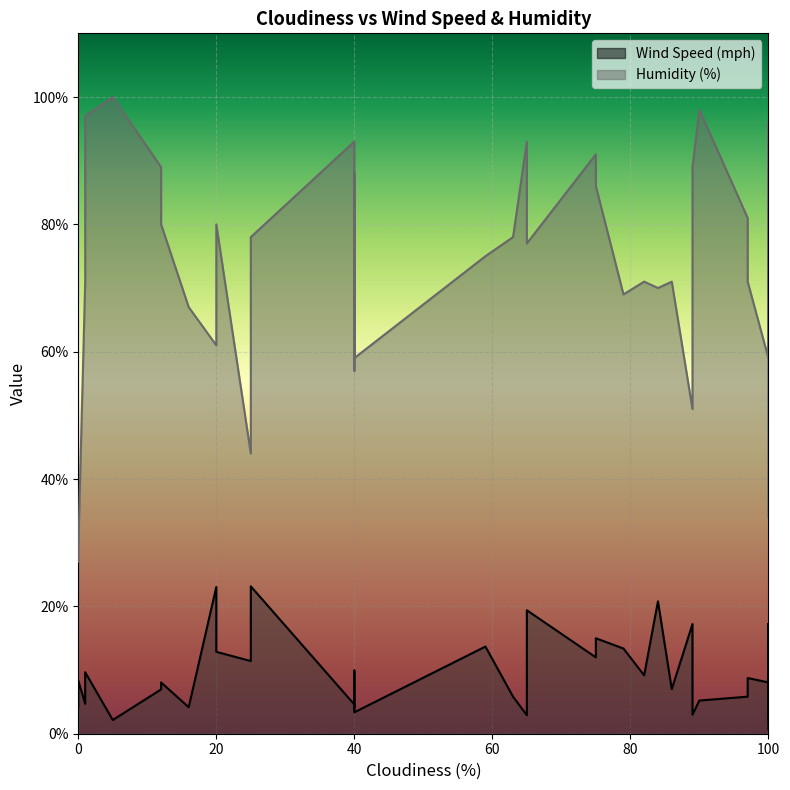

The Humidity (%) series shows 111.4 at 82. True or false?

False